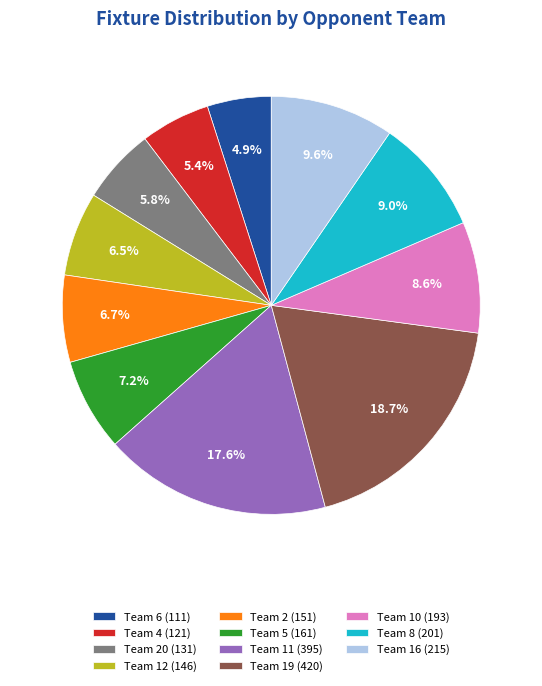

Does Team 10 (193) account for over 50% of the chart?

No